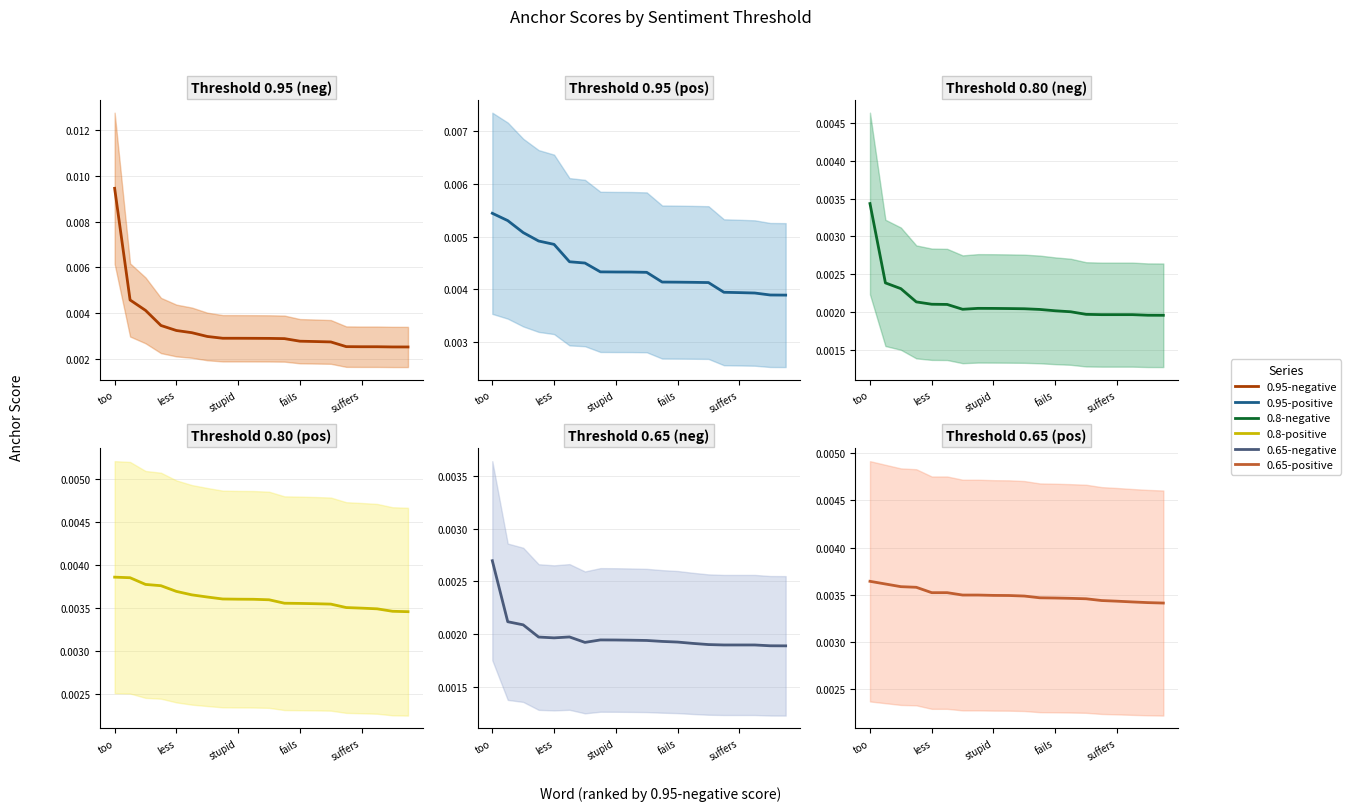

True or false: 0.95-positive and 0.8-positive cross at least once.

False